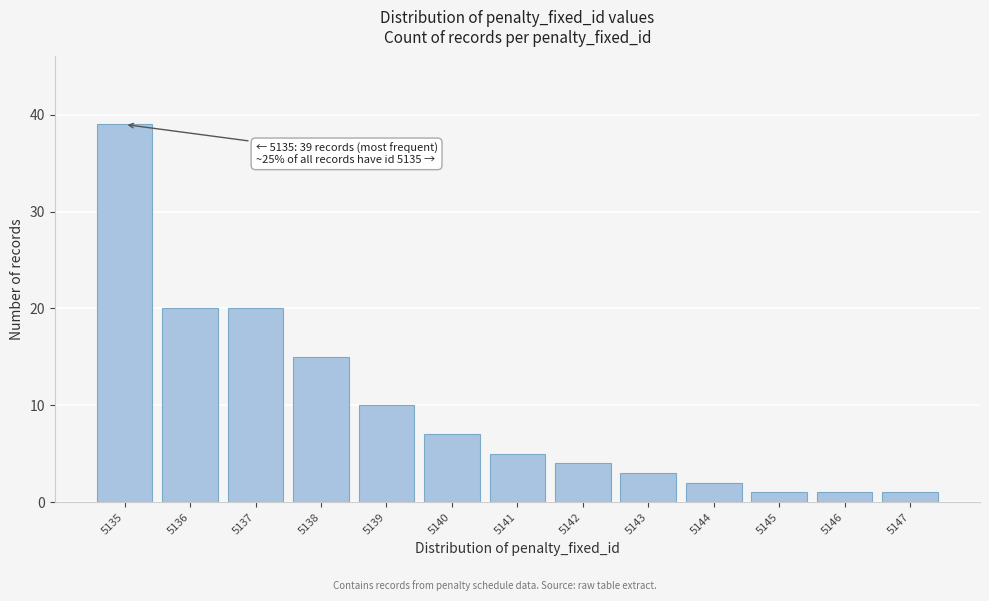

Reading right to left, extract all data points from this chart.

5147=1	5146=1	5145=1	5144=2	5143=3	5142=4	5141=5	5140=7	5139=10	5138=15	5137=20	5136=20	5135=39